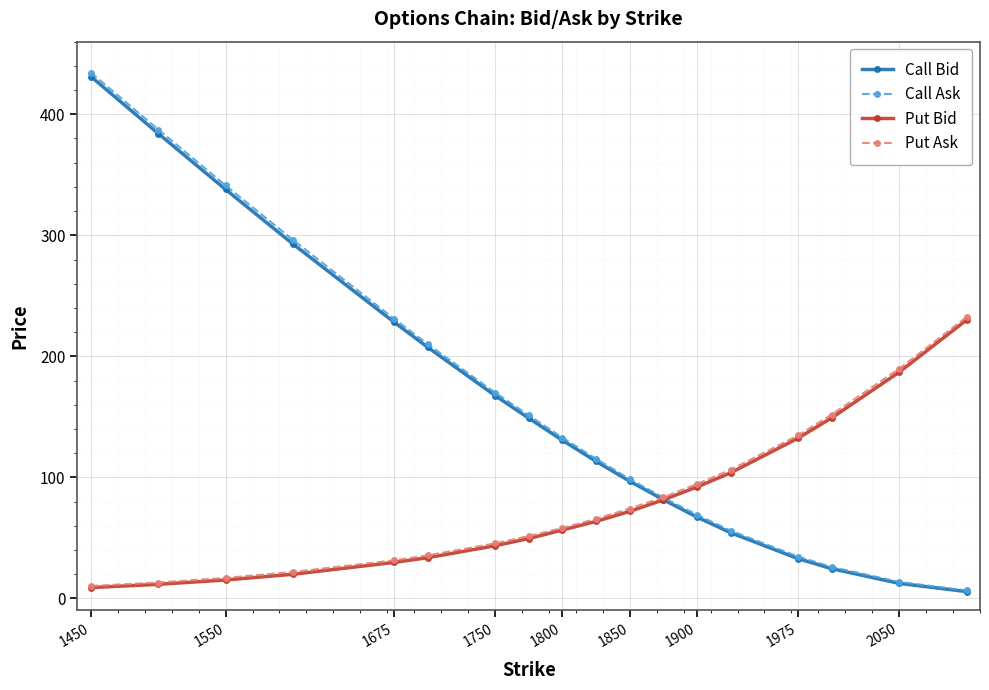

How many data points does each series have?

18